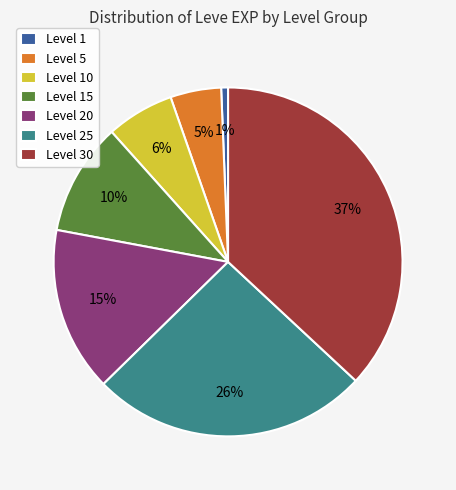

Is the sum of Level 15 and Level 1 greater than half?

No